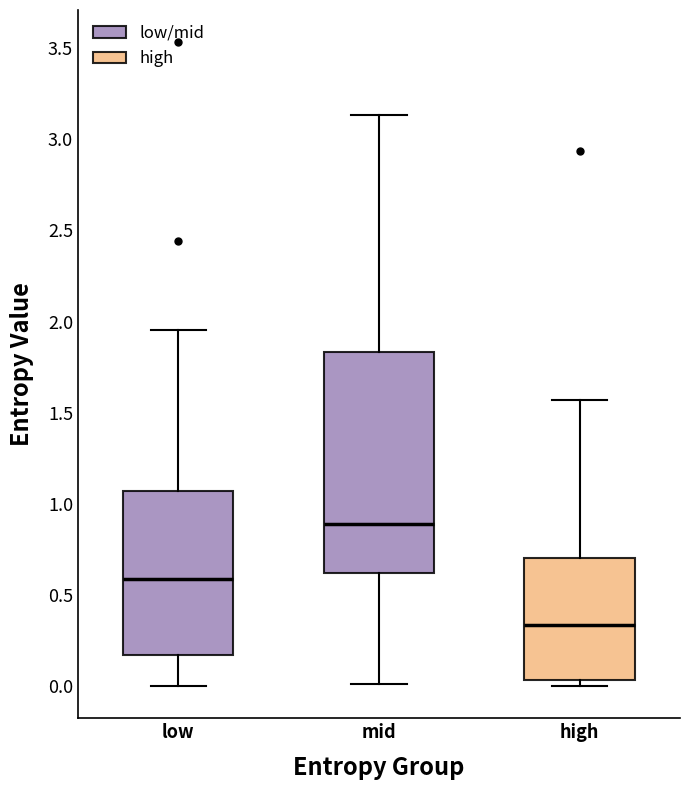

Reading left to right, read every box against the y-axis: the position of its median line, the range the box covers, and the ends of its whiskers. The values are not printed on the chart, so give them approximately, as read against the axis.

low: median 0.60, box 0.15 to 1.05, whiskers 0.00 to 1.95
mid: median 0.90, box 0.60 to 1.85, whiskers 0.00 to 3.15
high: median 0.35, box 0.05 to 0.70, whiskers 0.00 to 1.55